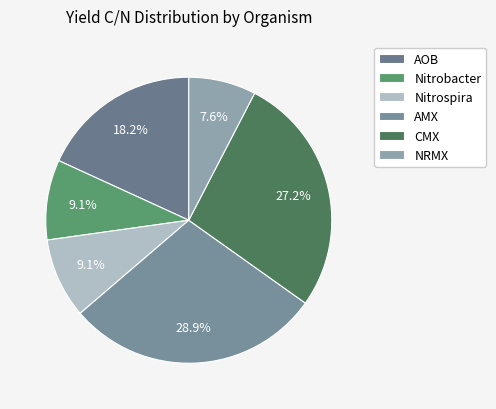

How many segments does this pie chart have?

6